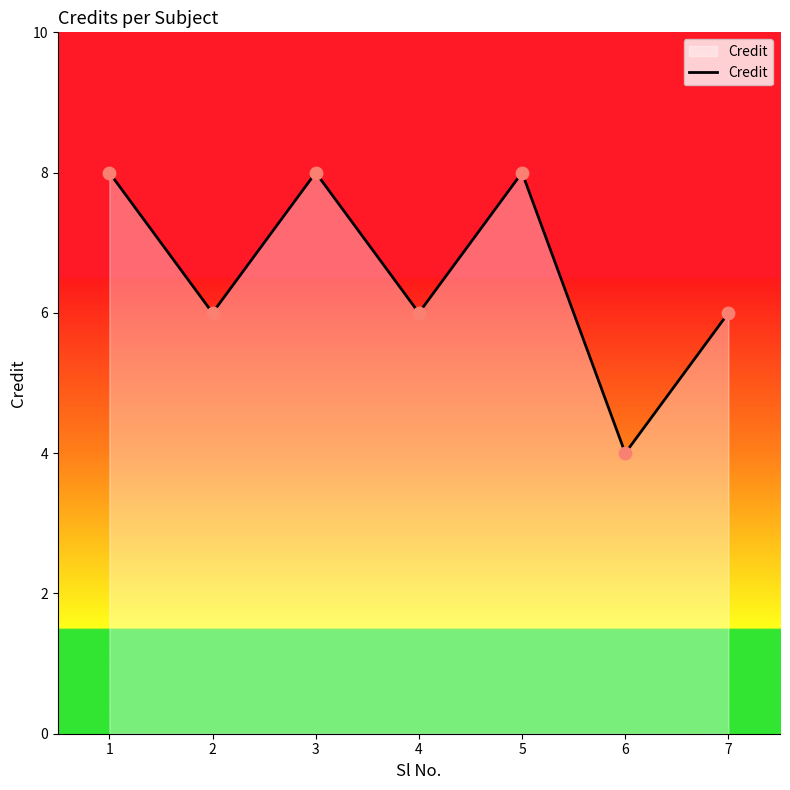

What is the change in value from 1 to 2?

-2